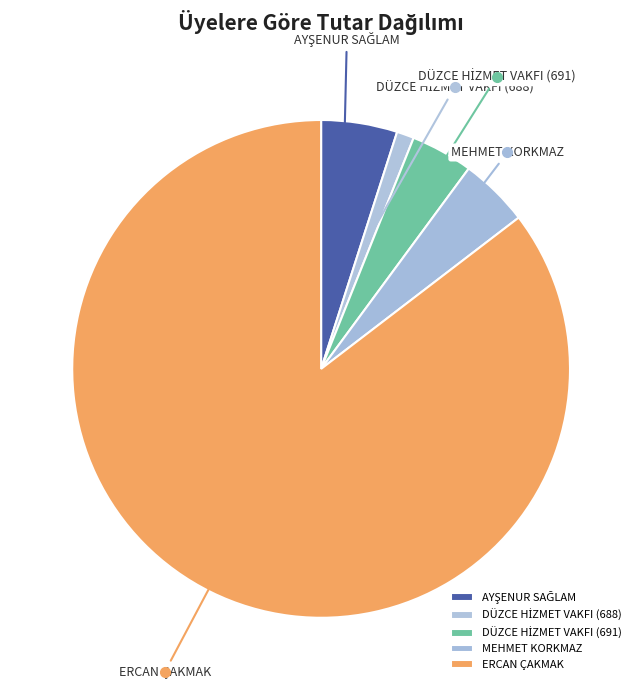

Count the number of slices in the pie.

5